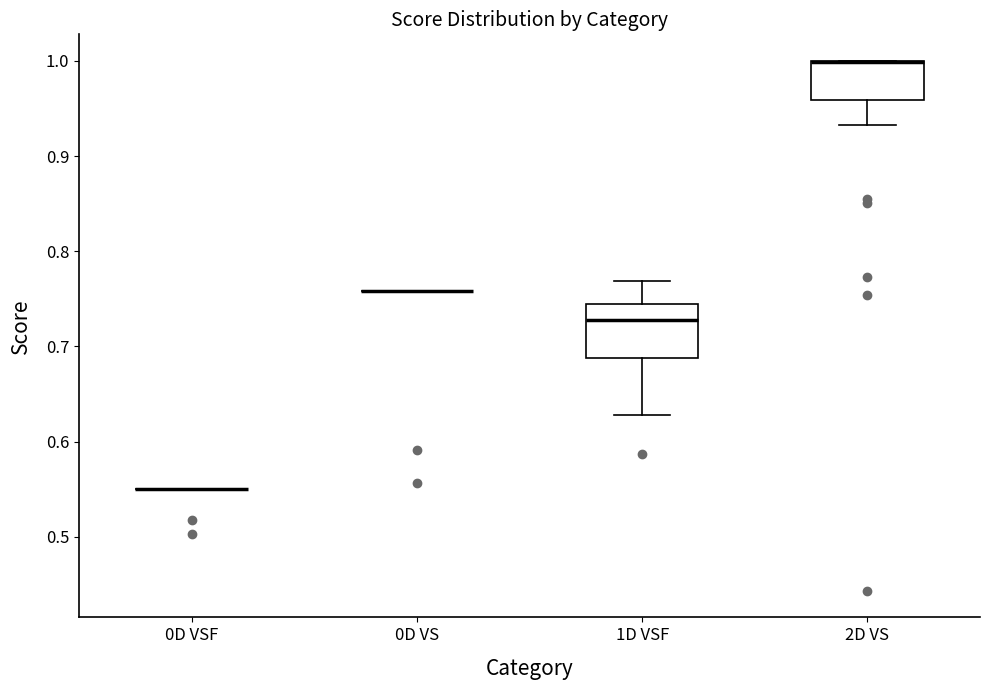

Reading left to right, transcribe this box plot: for each box, give where its median line is, the range the box spans, and where its two whiskers end, as read against the y-axis. The values are not printed on the chart, so give them approximately, as read against the axis.

0D VSF: box collapsed to a line at 0.55, whiskers 0.55 to 0.55
0D VS: box collapsed to a line at 0.76, whiskers 0.76 to 0.76
1D VSF: median 0.73, box 0.69 to 0.74, whiskers 0.63 to 0.77
2D VS: median 1.00 (drawn on the box's upper edge), box 0.96 to 1.00, whiskers 0.93 to 1.00